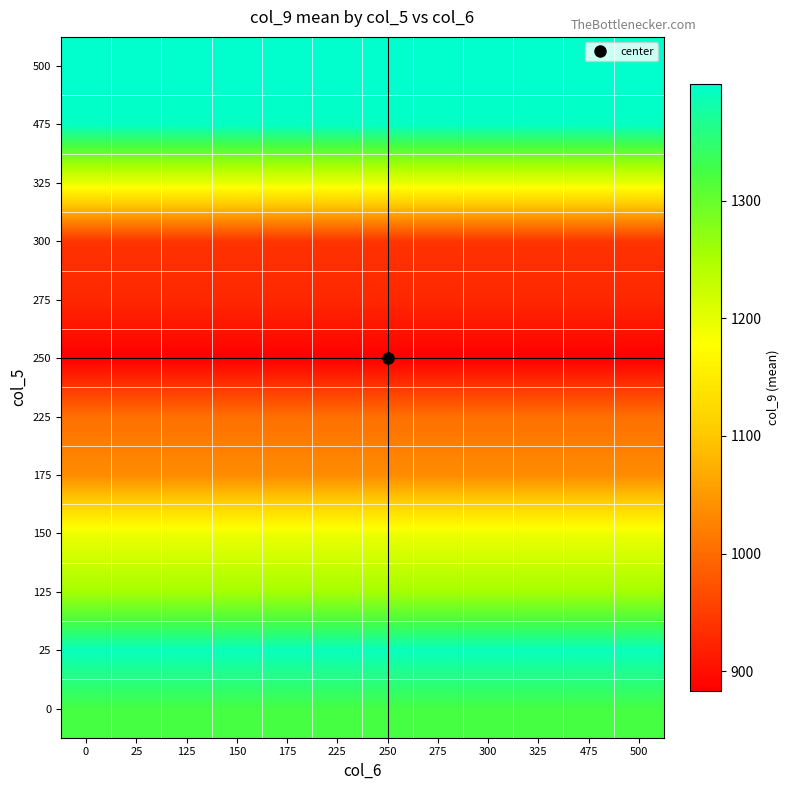

At how many categories does at least one series exceed 1307?

12